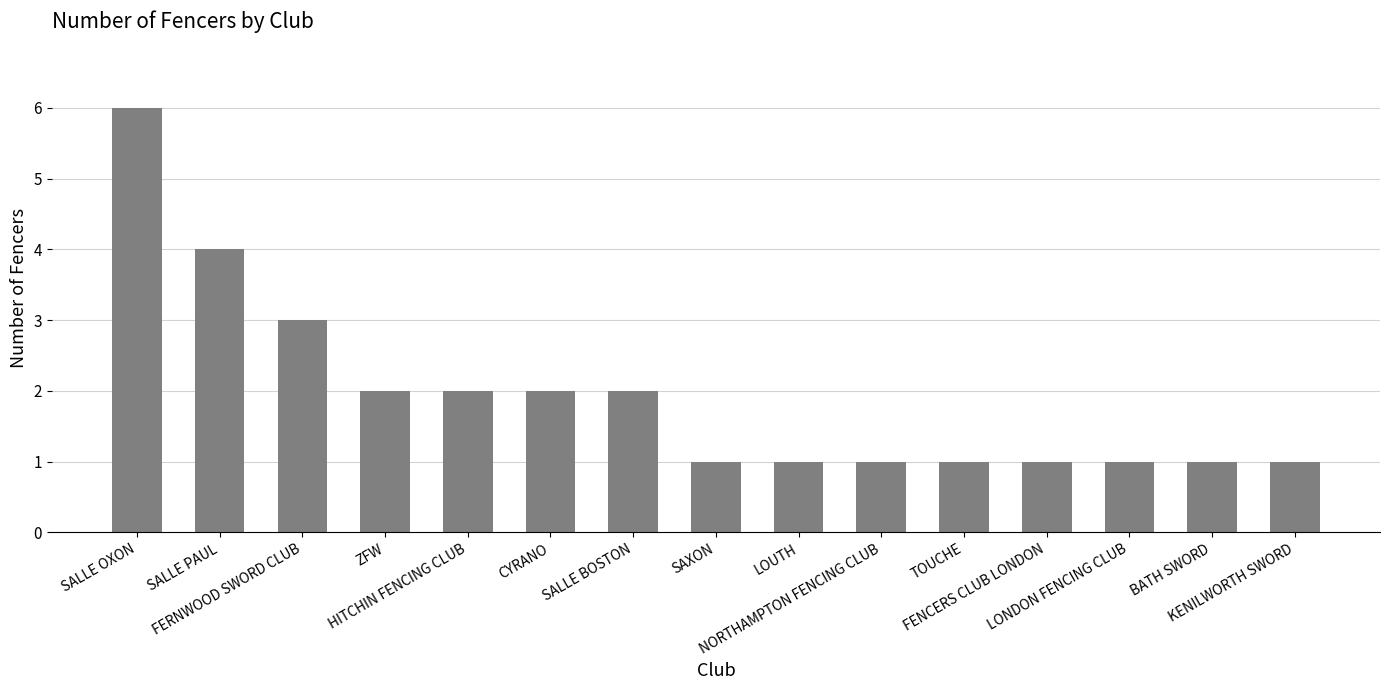

What is the sum of the values at HITCHIN FENCING CLUB and SALLE BOSTON?

4